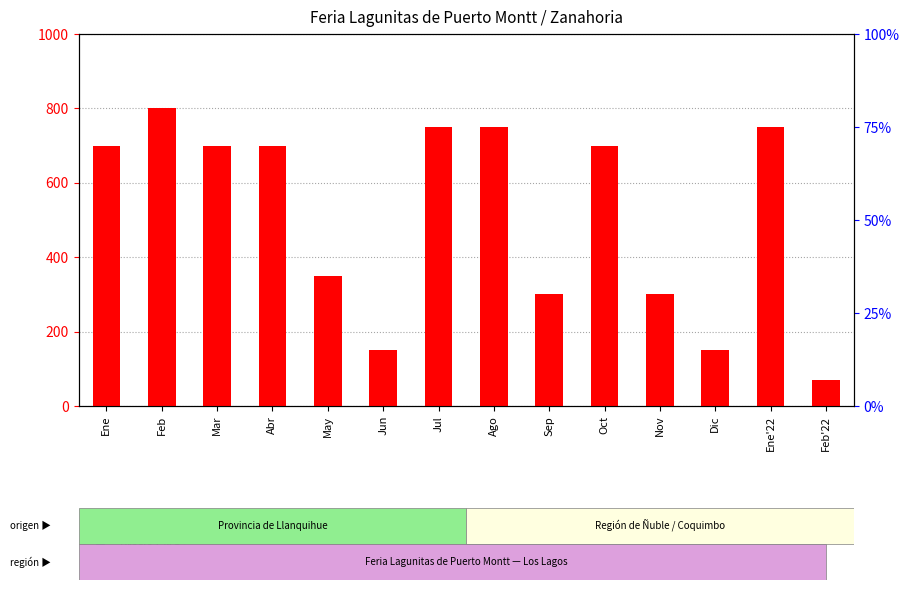

What are all the series names shown in the legend?

Volumen, Precio $/Kg